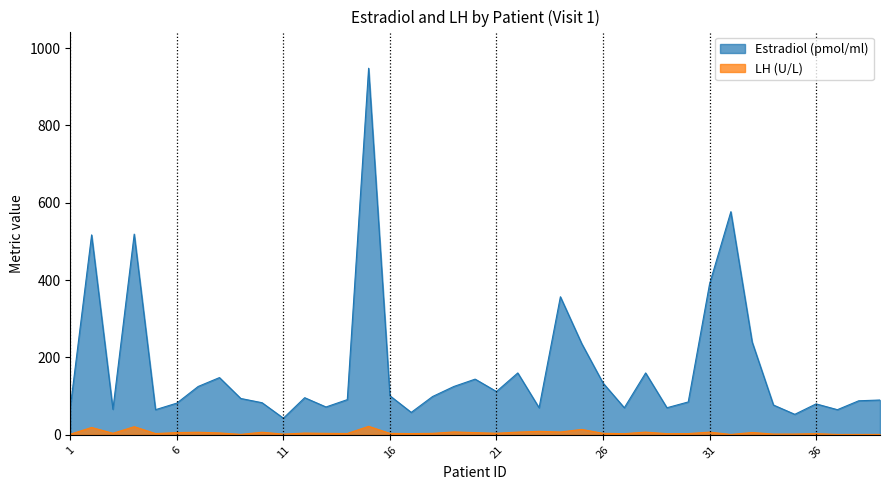

What is the average value of the LH (U/L) series?

5.6